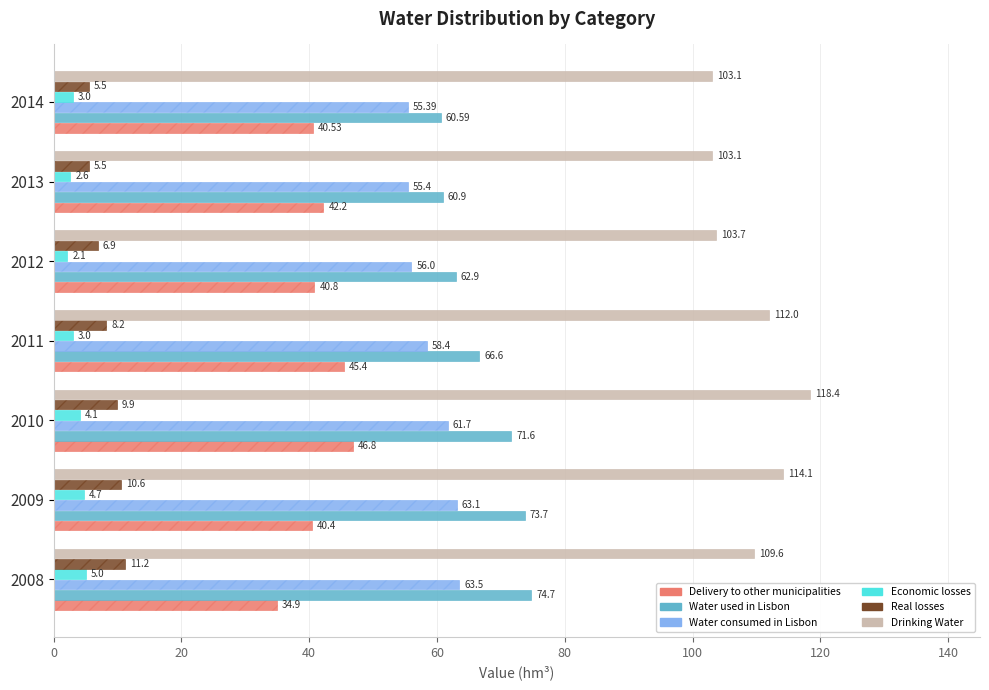

At 2009, list the series in order from smallest to largest.

Economic losses, Real losses, Delivery to other municipalities, Water consumed in Lisbon, Water used in Lisbon, Drinking Water